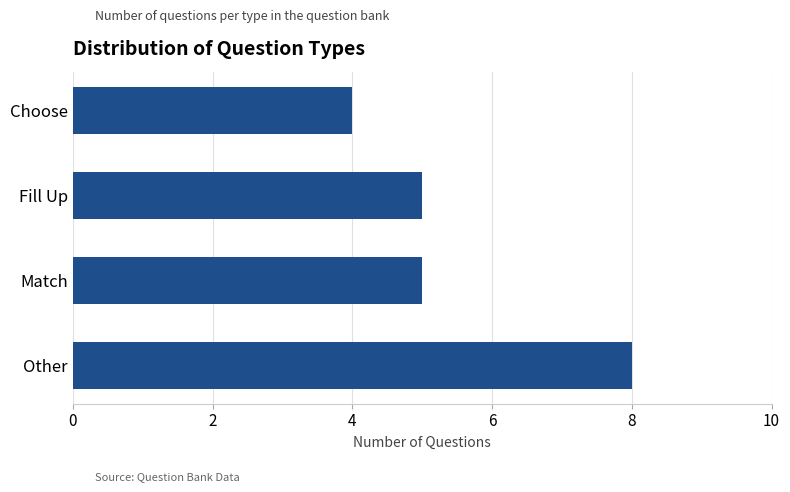

How many series are shown in this chart?

1